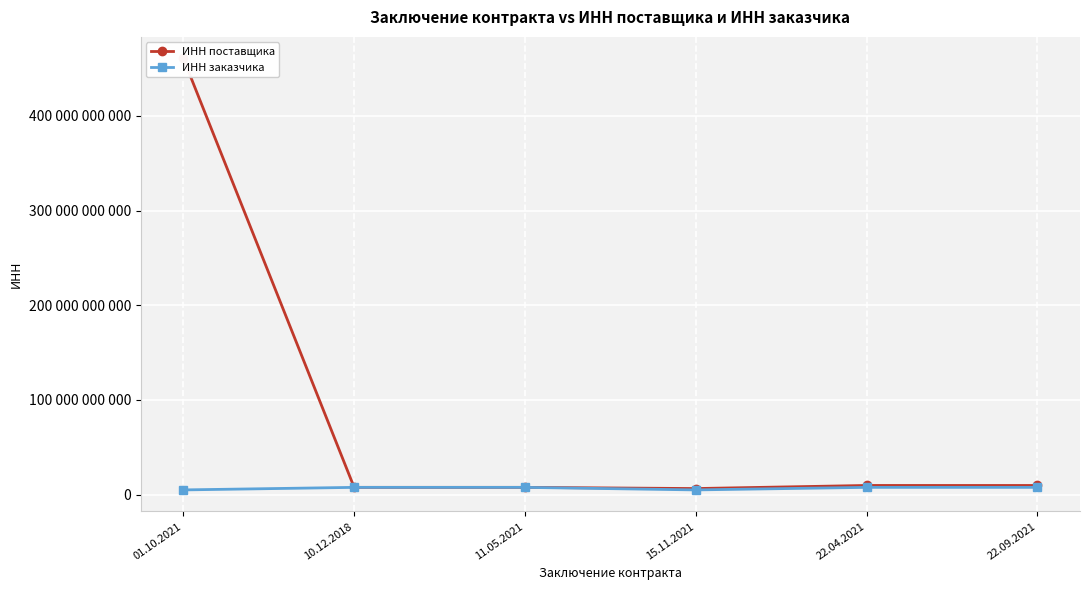

The ИНН заказчика series shows 1082138654 at 01.10.2021. True or false?

False